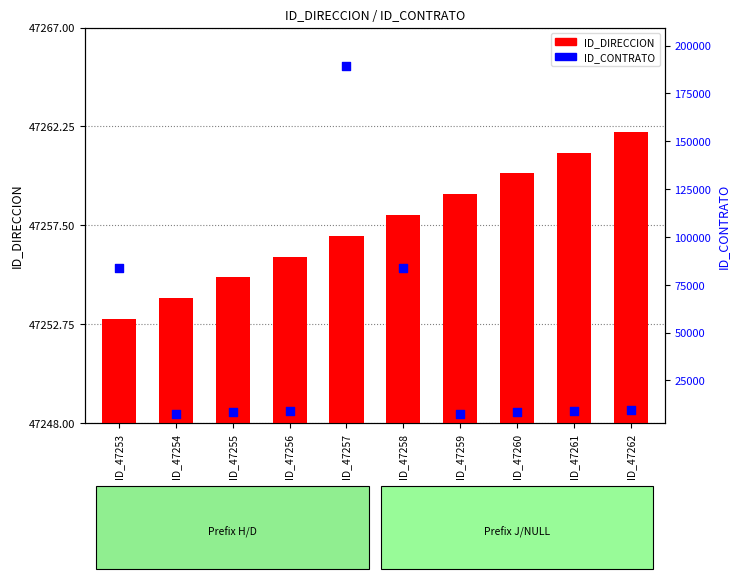

What is the total value across all series at ID_47261?

56138